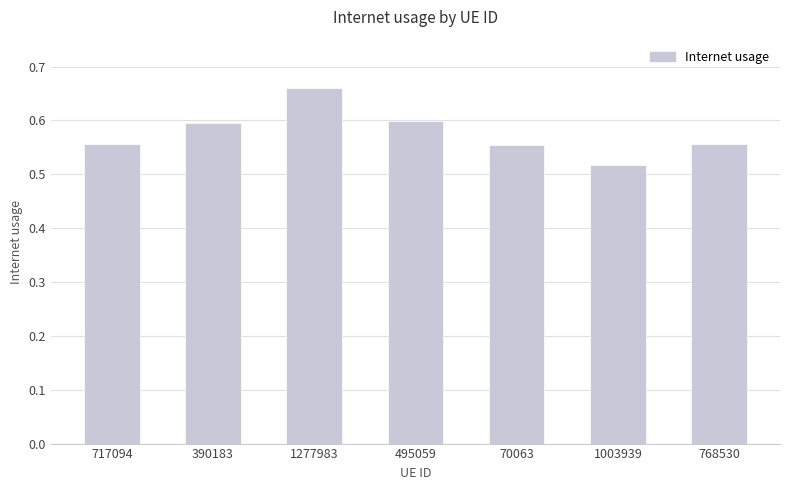

Where is the data nearest to the value 0?

1003939